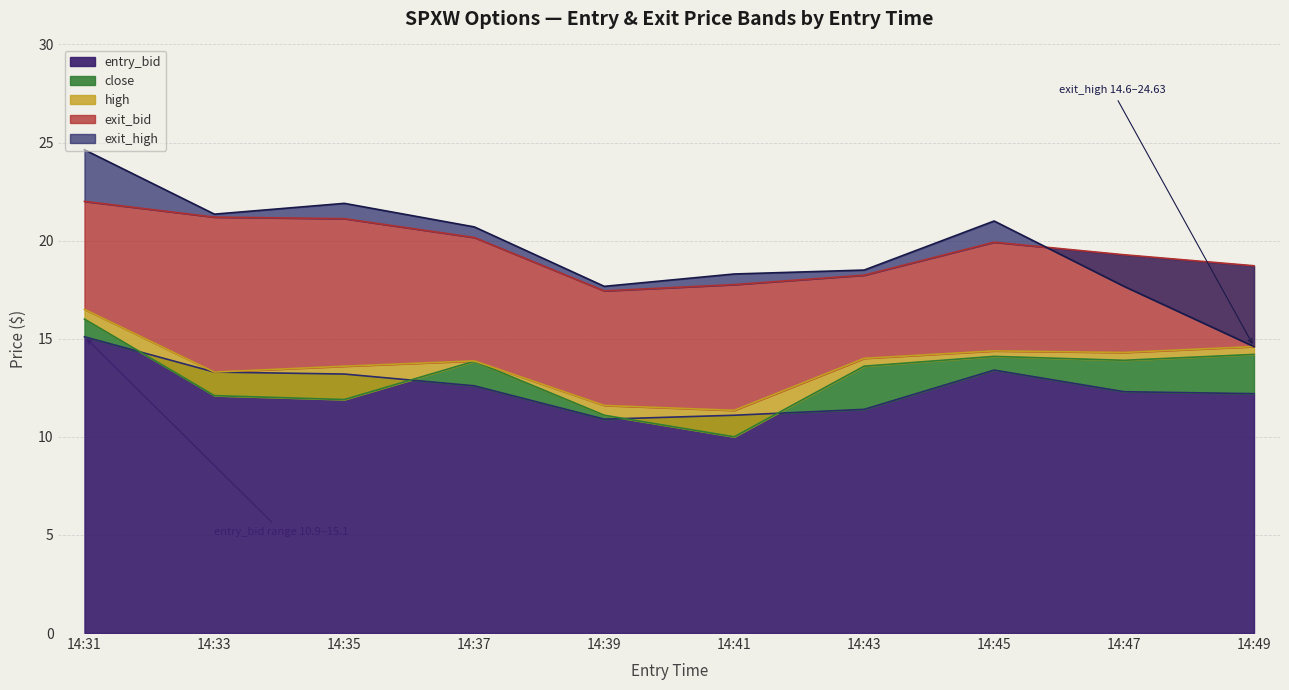

At which category does exit_bid reach its first local peak?

14:45